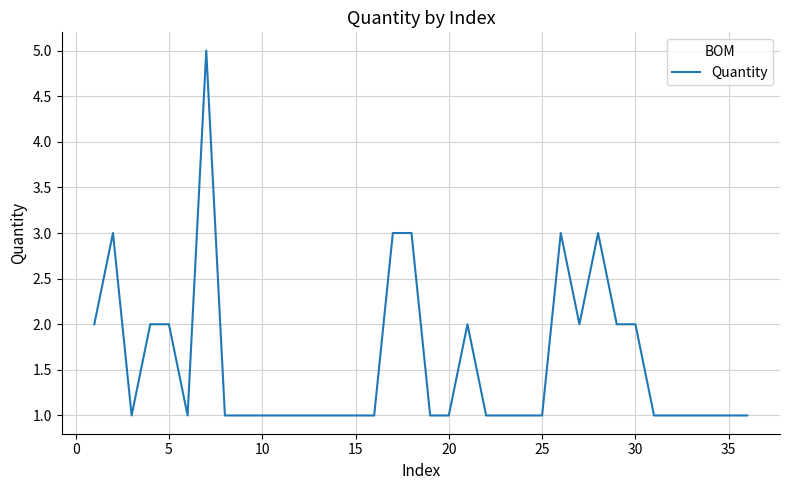

What is the greatest value displayed?

5